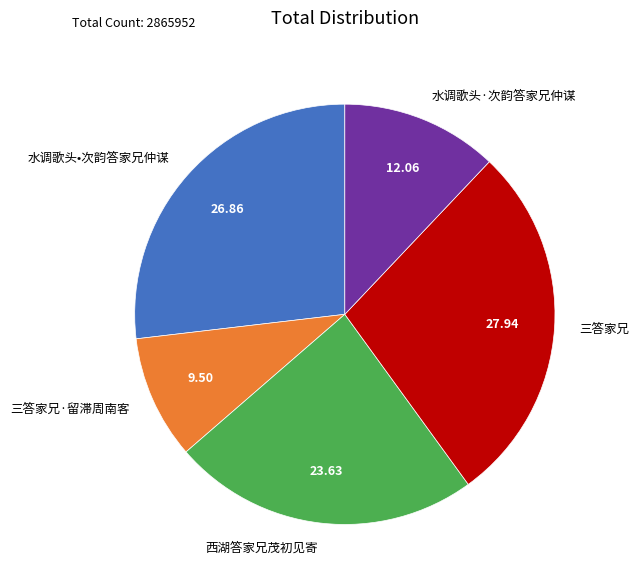

How many slices are in this pie chart?

5